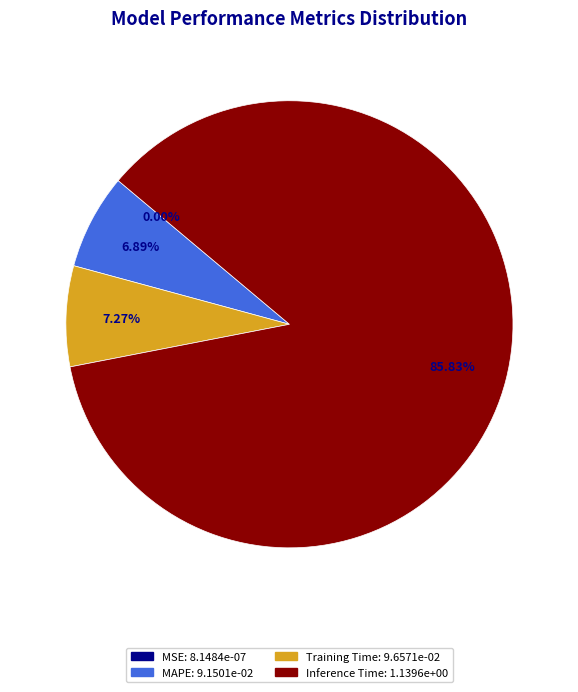

Is there any slice that represents more than half of the pie?

Yes